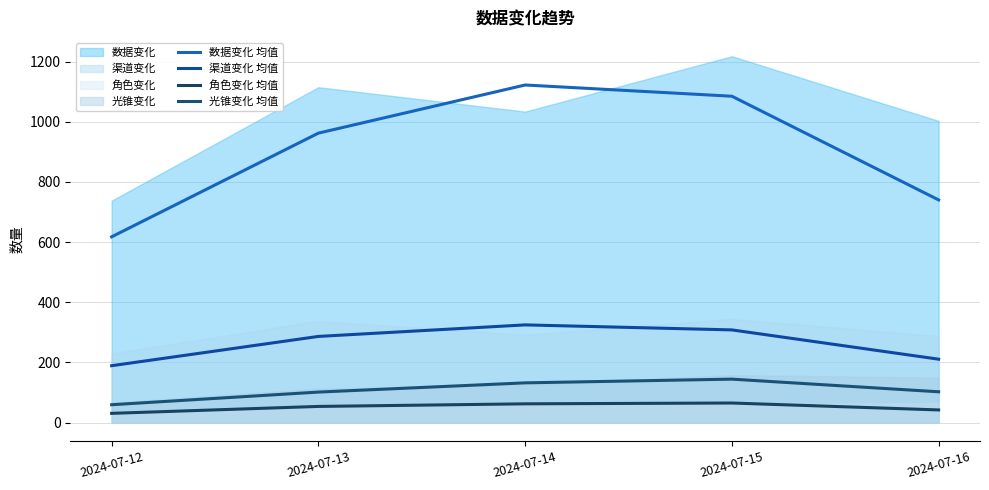

Rank the series at 2024-07-12 from highest to lowest value.

数据变化 均值, 渠道变化 均值, 光锥变化 均值, 角色变化 均值